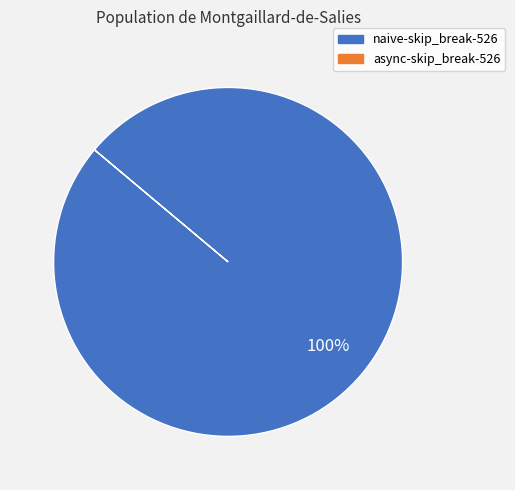

Does any single category account for the majority?

Yes